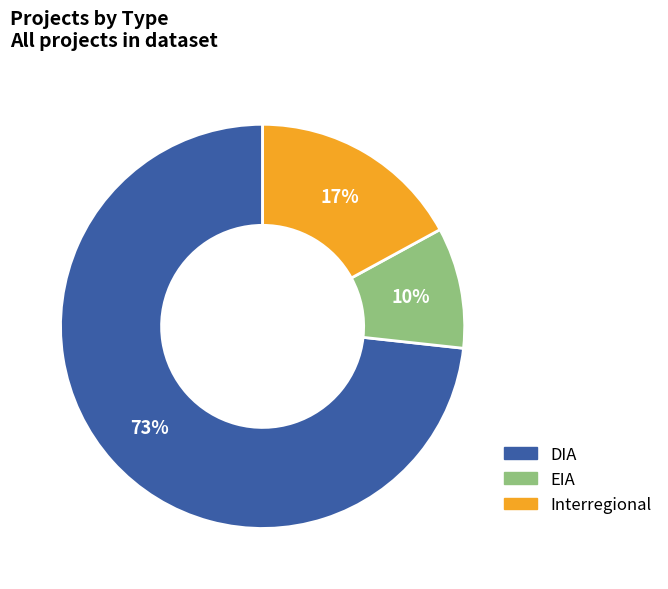

To the nearest percent, what is the combined percentage of DIA and Interregional?

90%